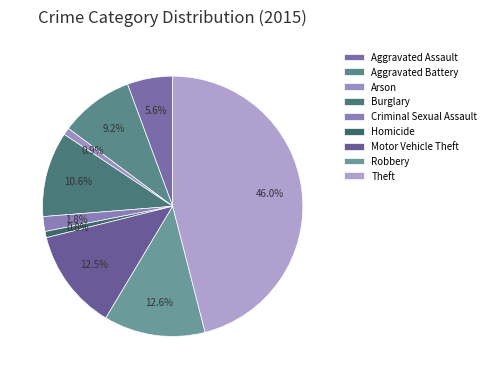

To the nearest percent, what is the difference between the Criminal Sexual Assault and Robbery slice percentages?

11%